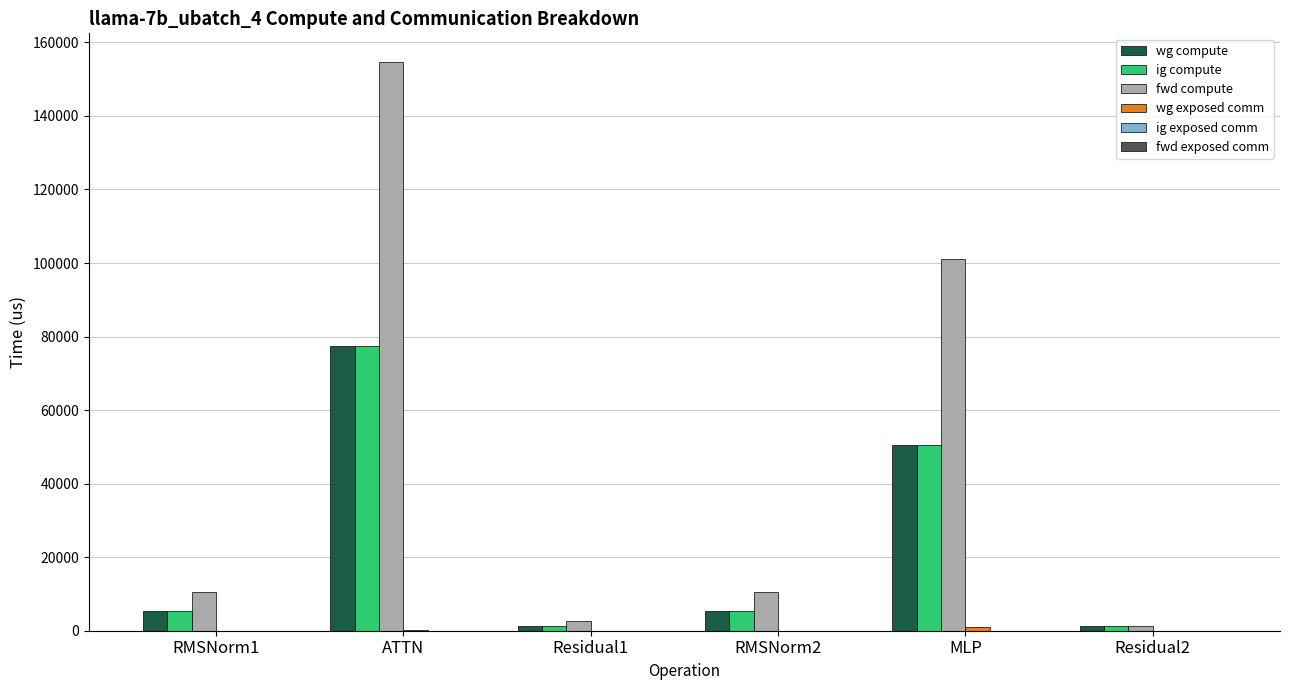

What is the spread (max minus min) of values at RMSNorm1?

10534.3